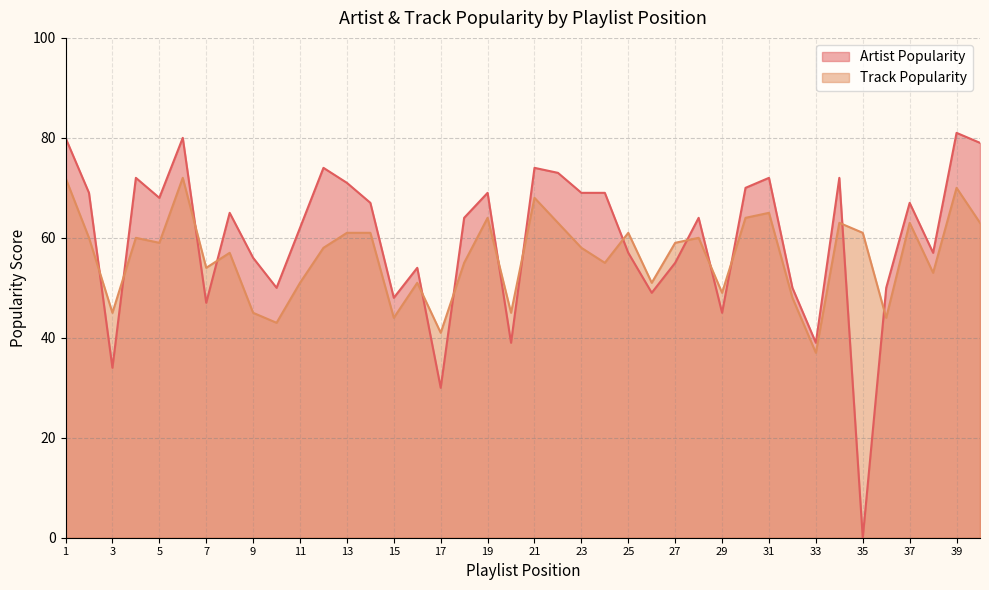

At which label does Track Popularity reach its minimum?

33